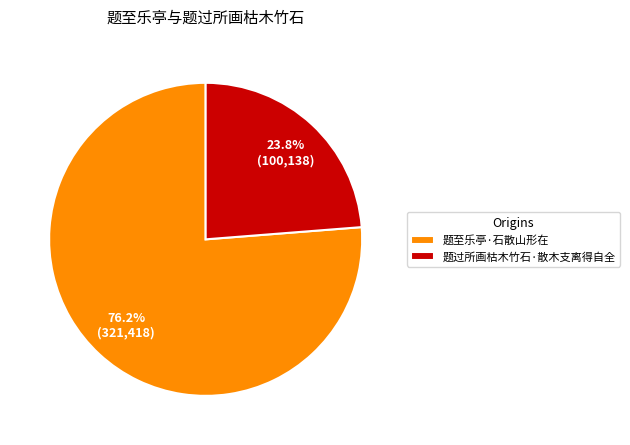

Count the number of slices in the pie.

2